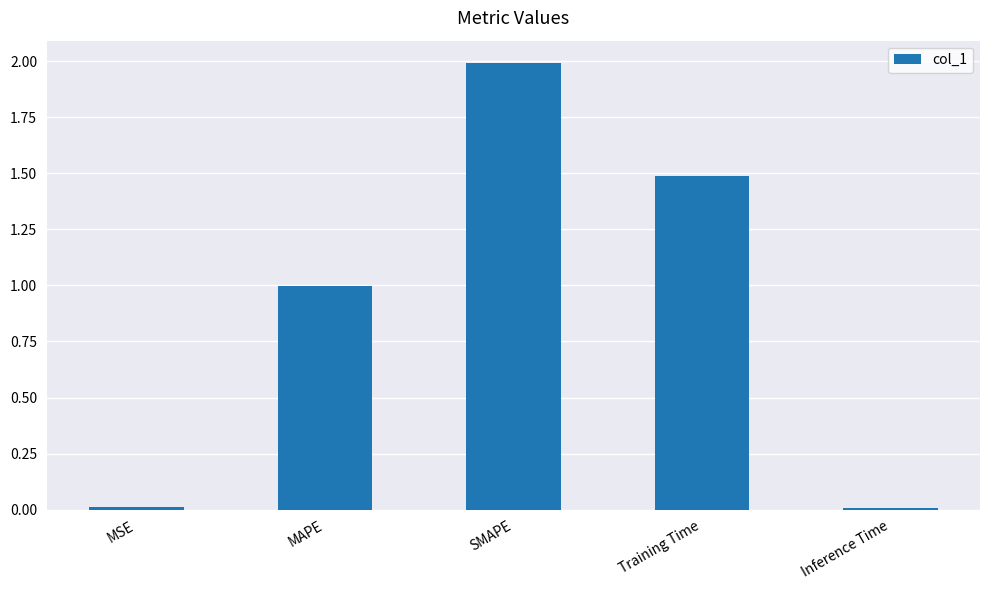

Is it true that the value at Training Time is 1.5?

True